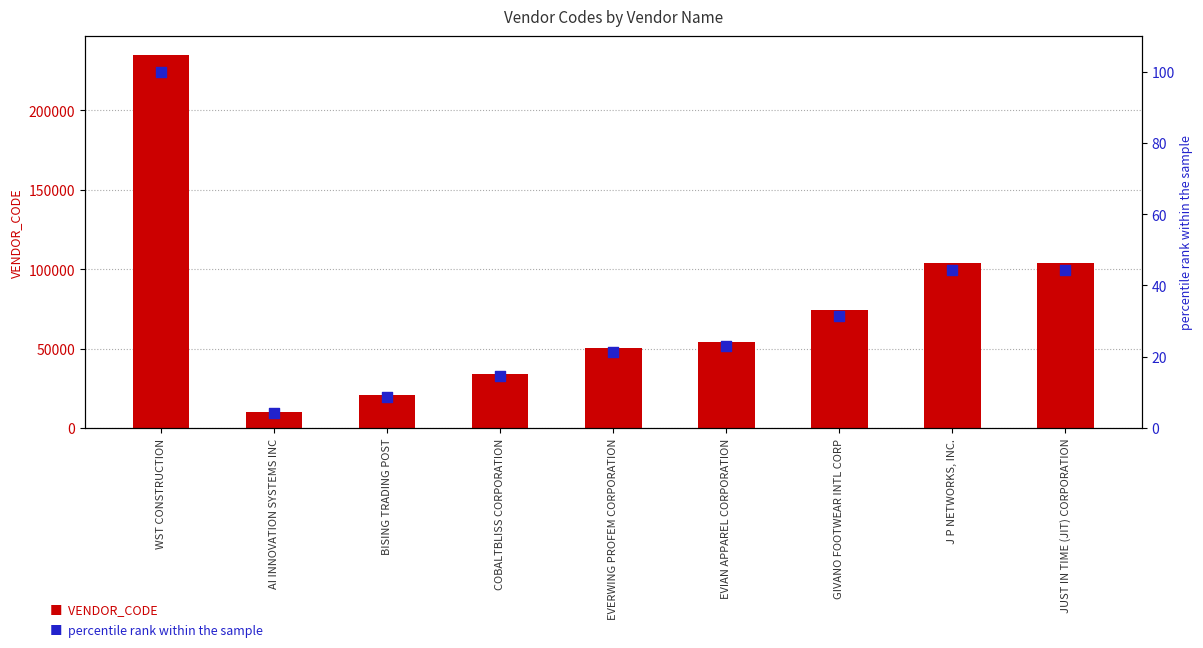

At which category is the sum across all series the highest?

WST CONSTRUCTION